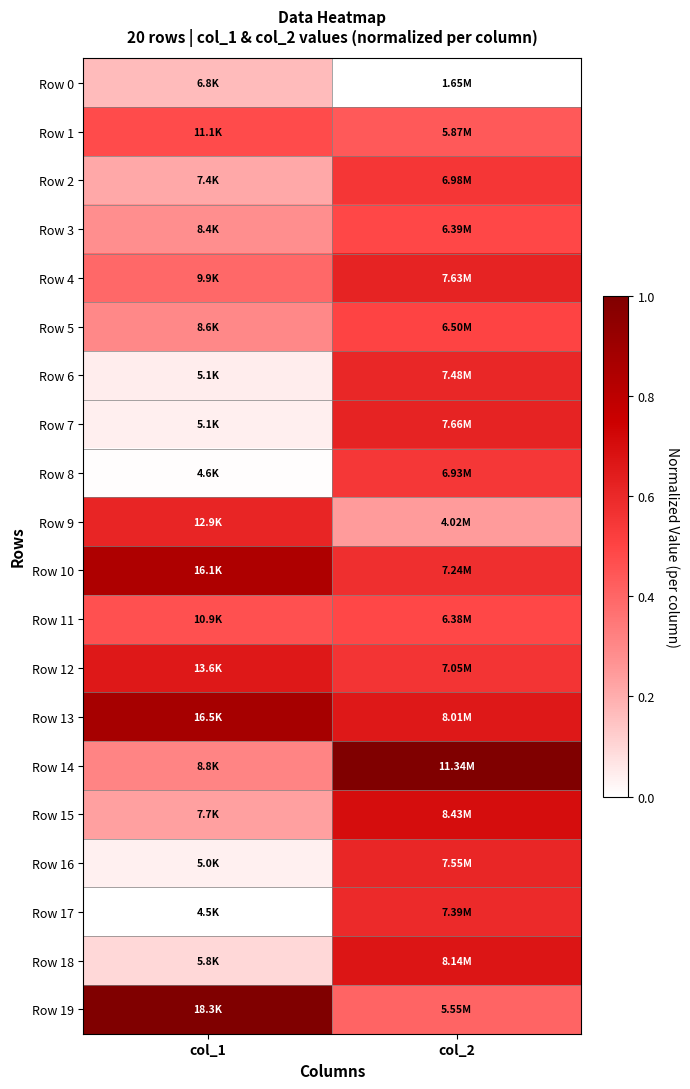

At which category is the sum across all series the highest?

col_2